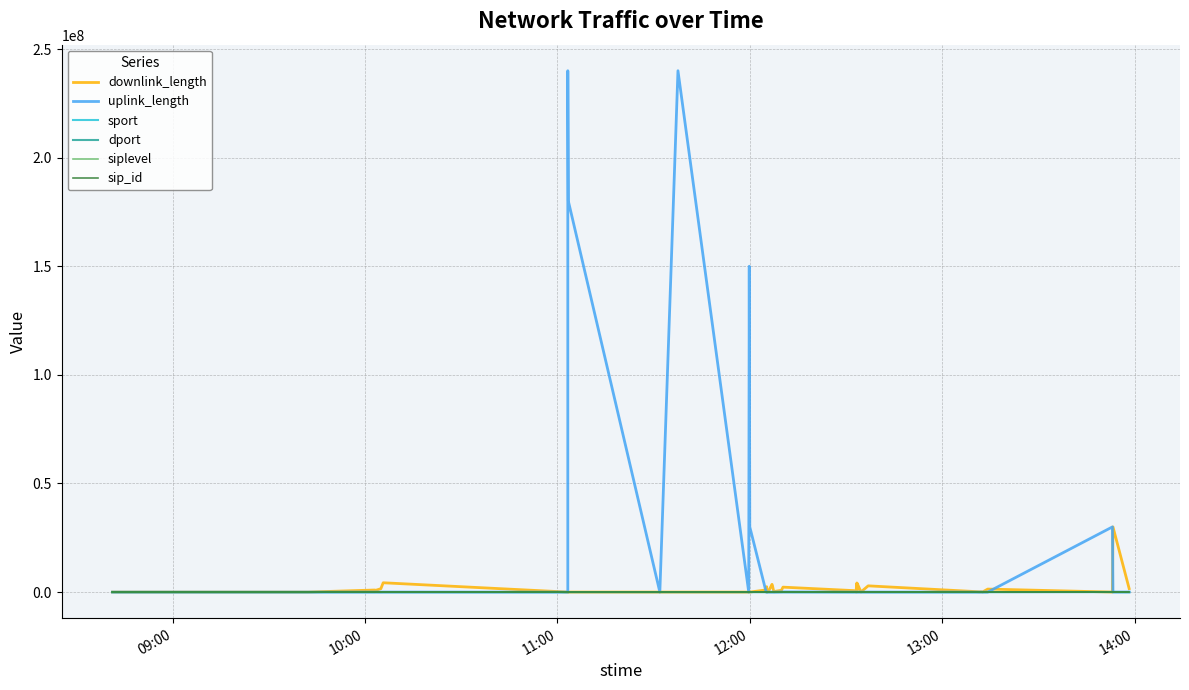

True or false: sport has a value of 4248 at 13:00.

False